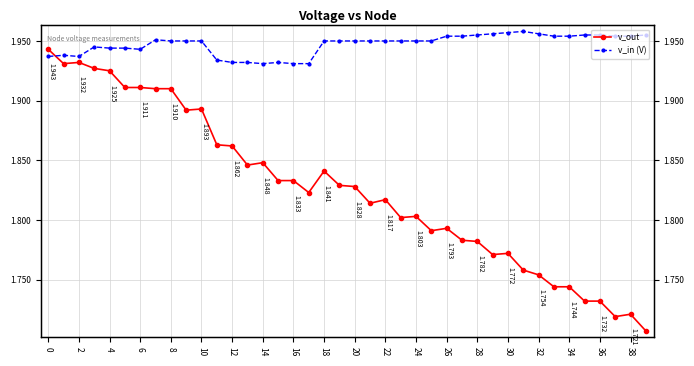

Between 0 and 4, which series saw the biggest shift?

v_out